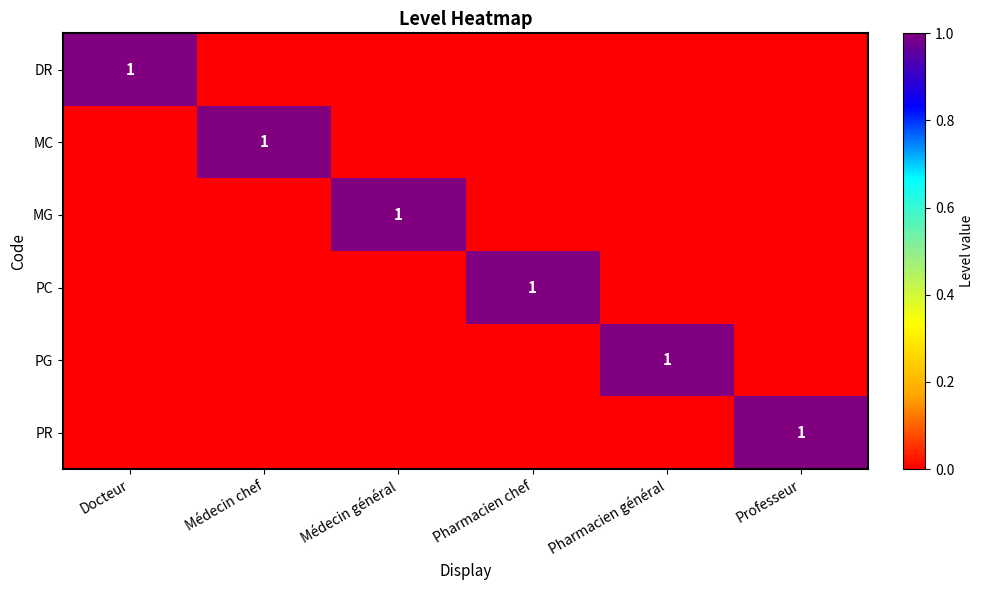

The PC series shows 1 at Pharmacien chef. True or false?

True